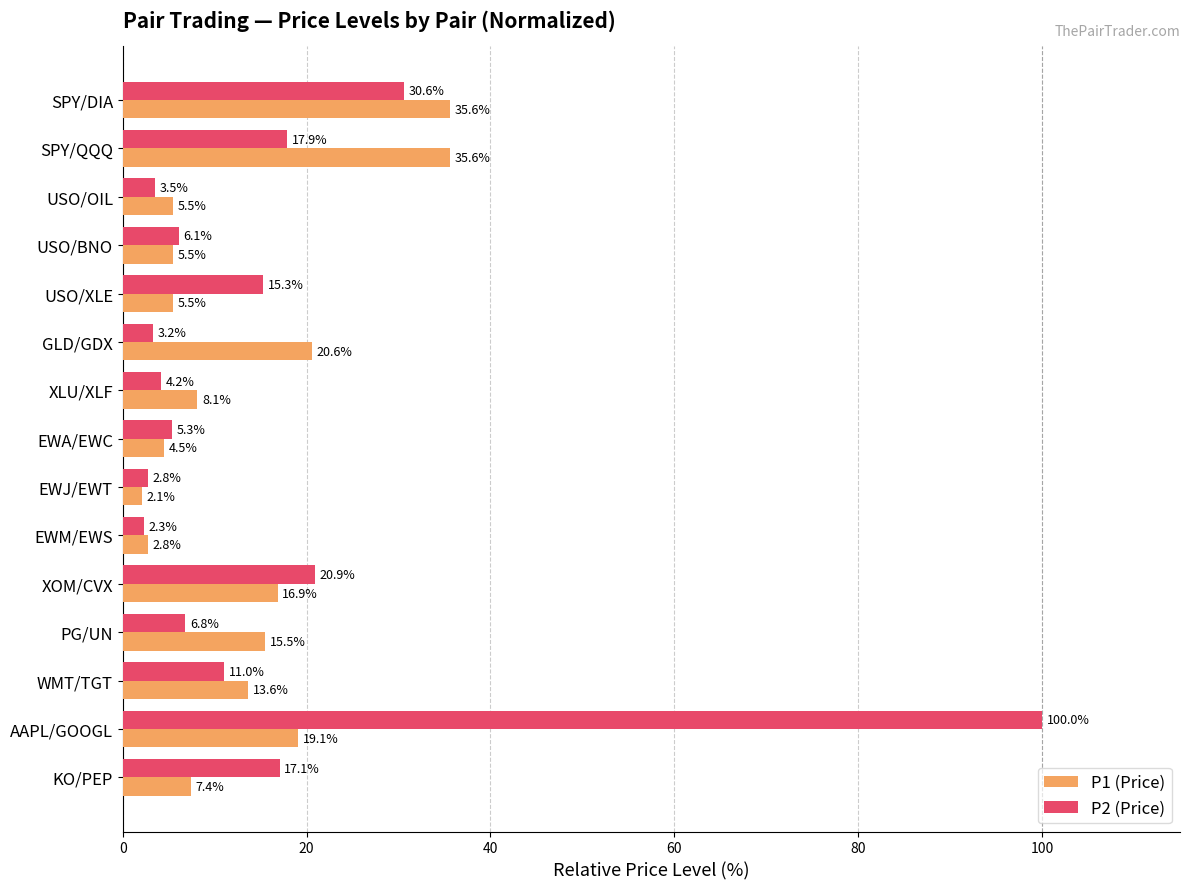

Between EWA/EWC and KO/PEP, which series saw the biggest shift?

P2 (Price)